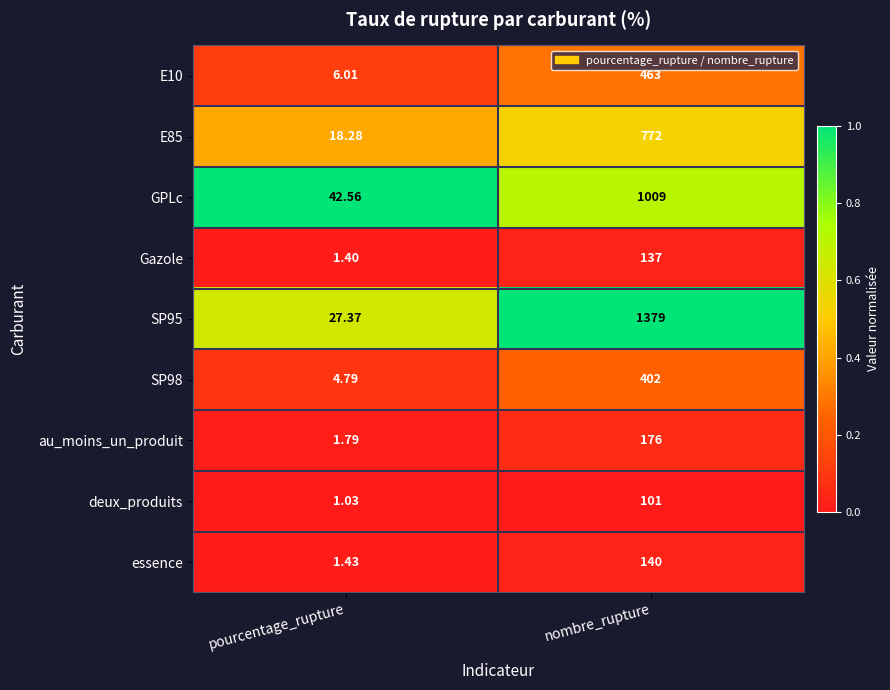

Which category has the lowest value across all series?

pourcentage_rupture